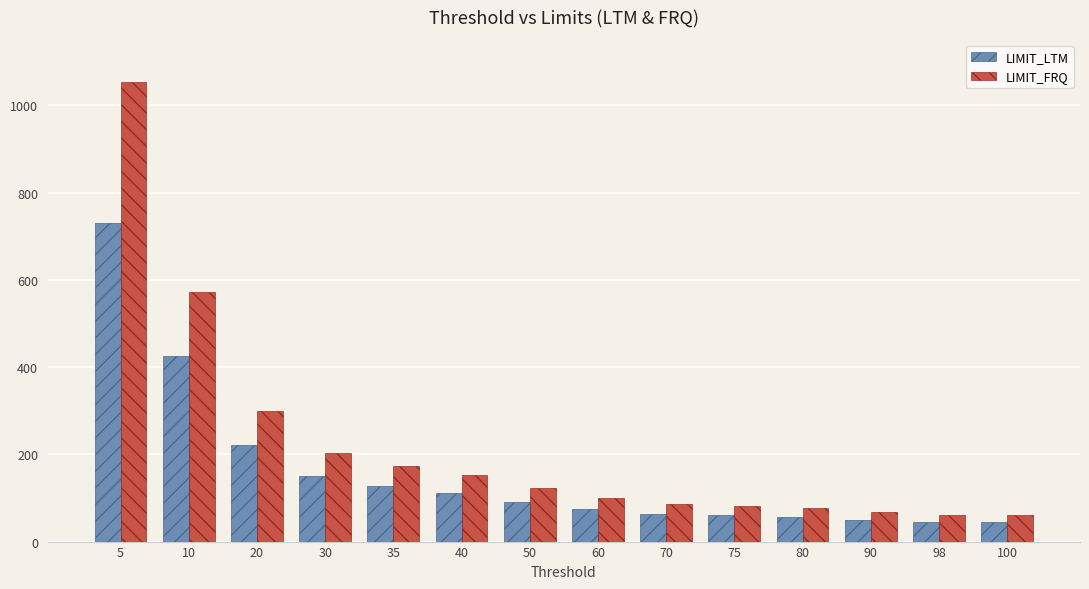

Rank the series by their average value, from highest to lowest.

LIMIT_FRQ, LIMIT_LTM